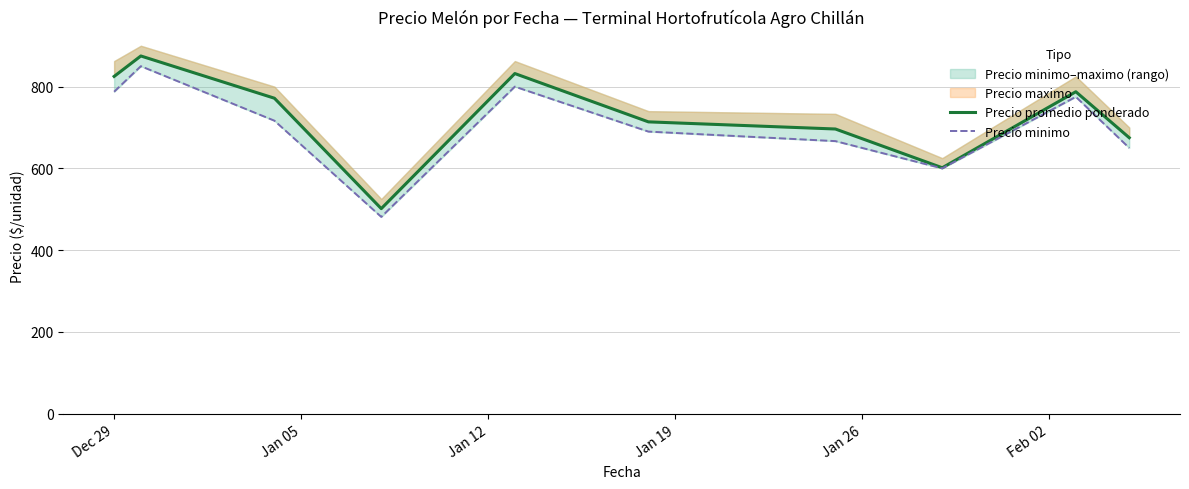

At how many categories does at least one series exceed 619?

8